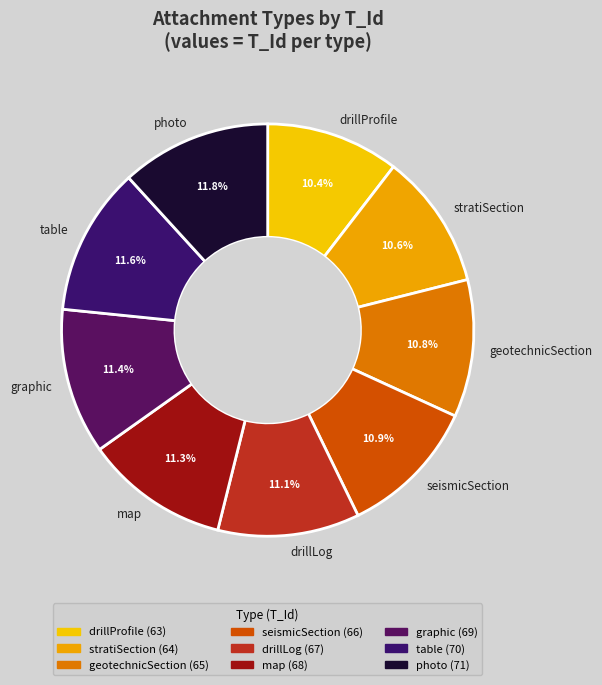

Which has a higher value, stratiSection or graphic?

graphic